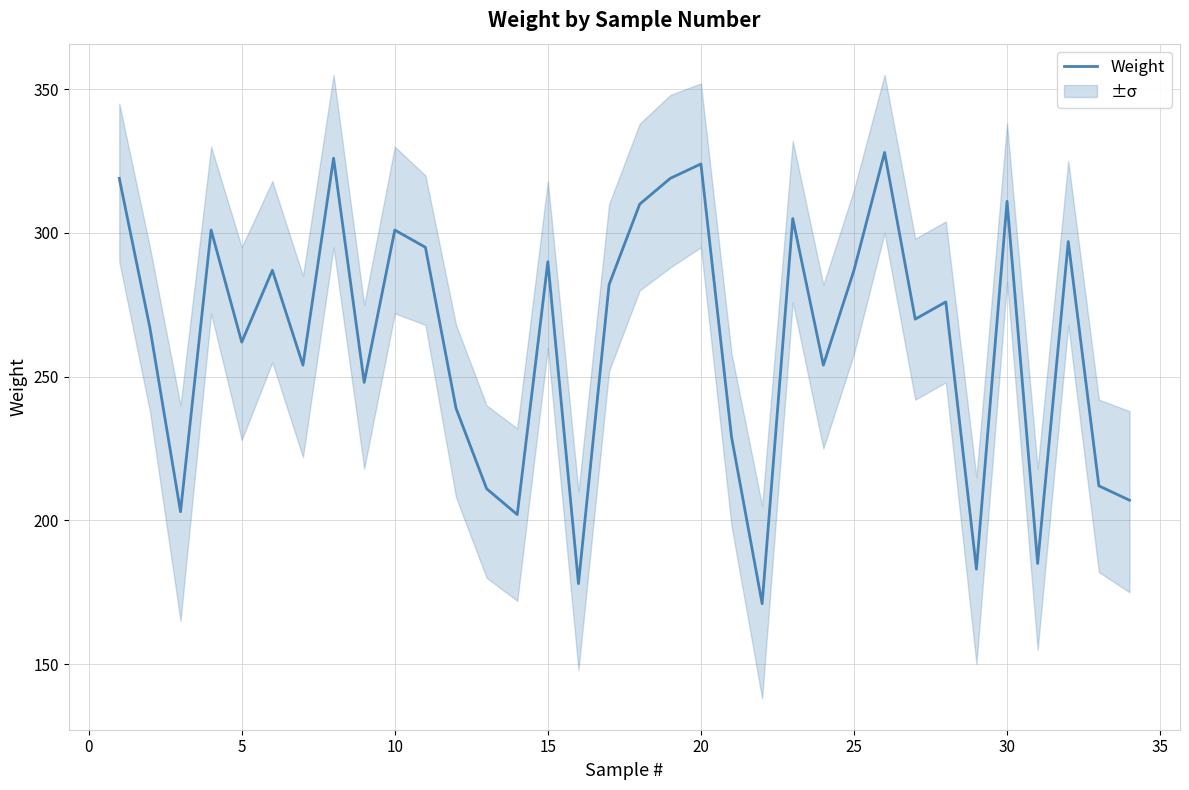

What is the maximum value for Weight?

328